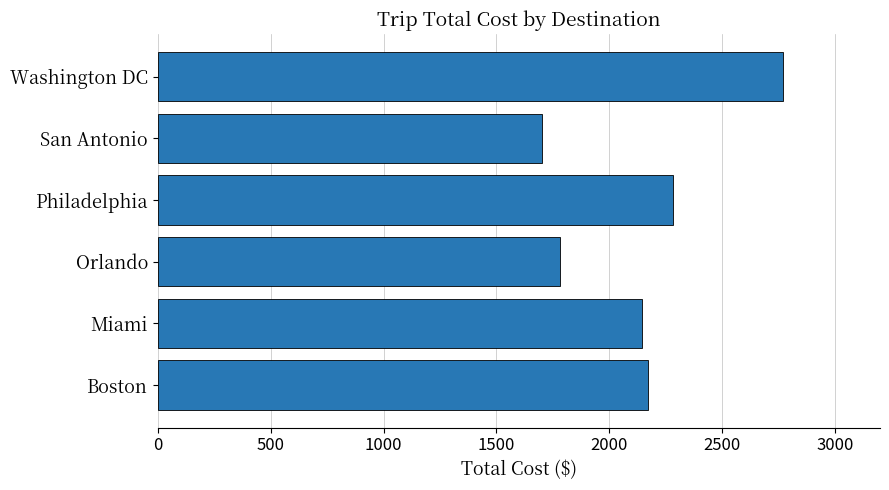

Which label corresponds to the largest value in the chart?

Washington DC